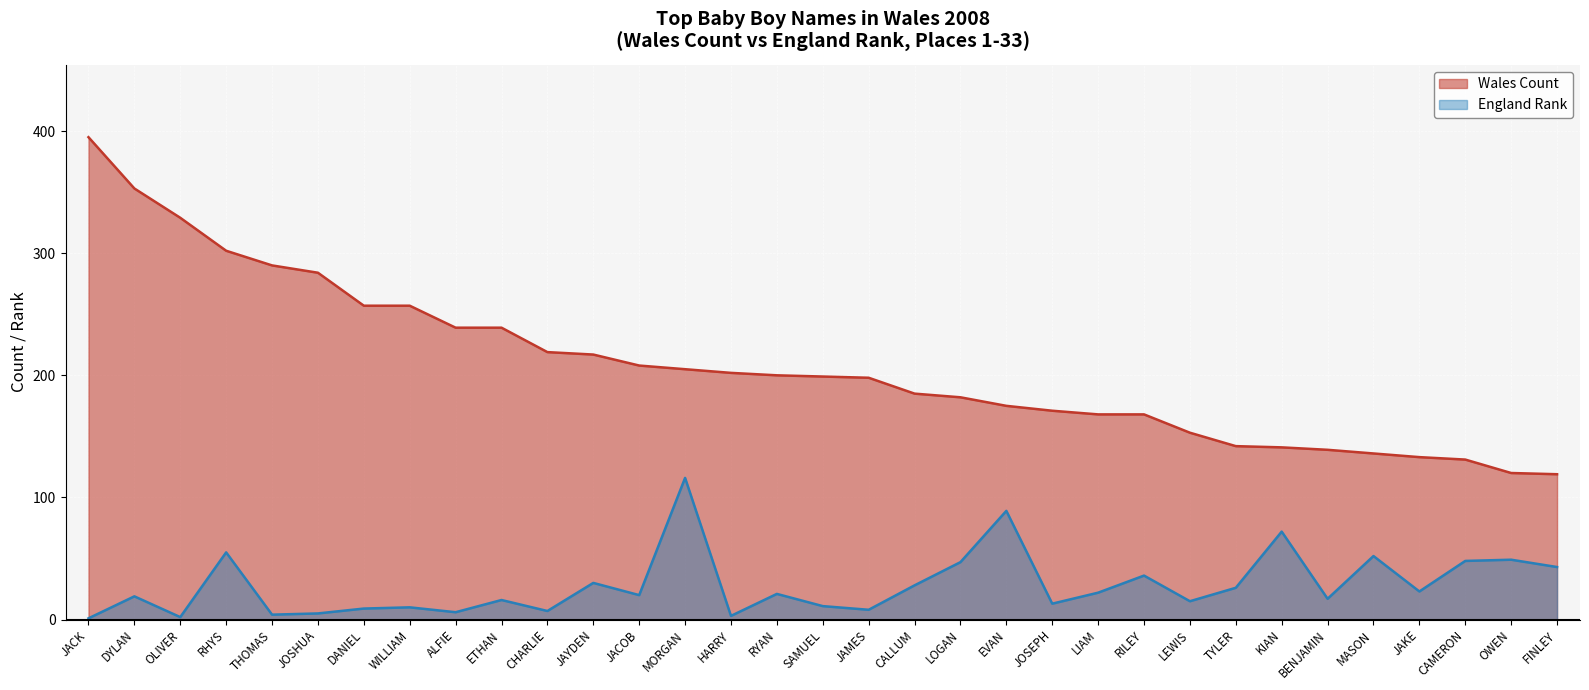

What is the difference between the England Rank values at LEWIS and CHARLIE?

8